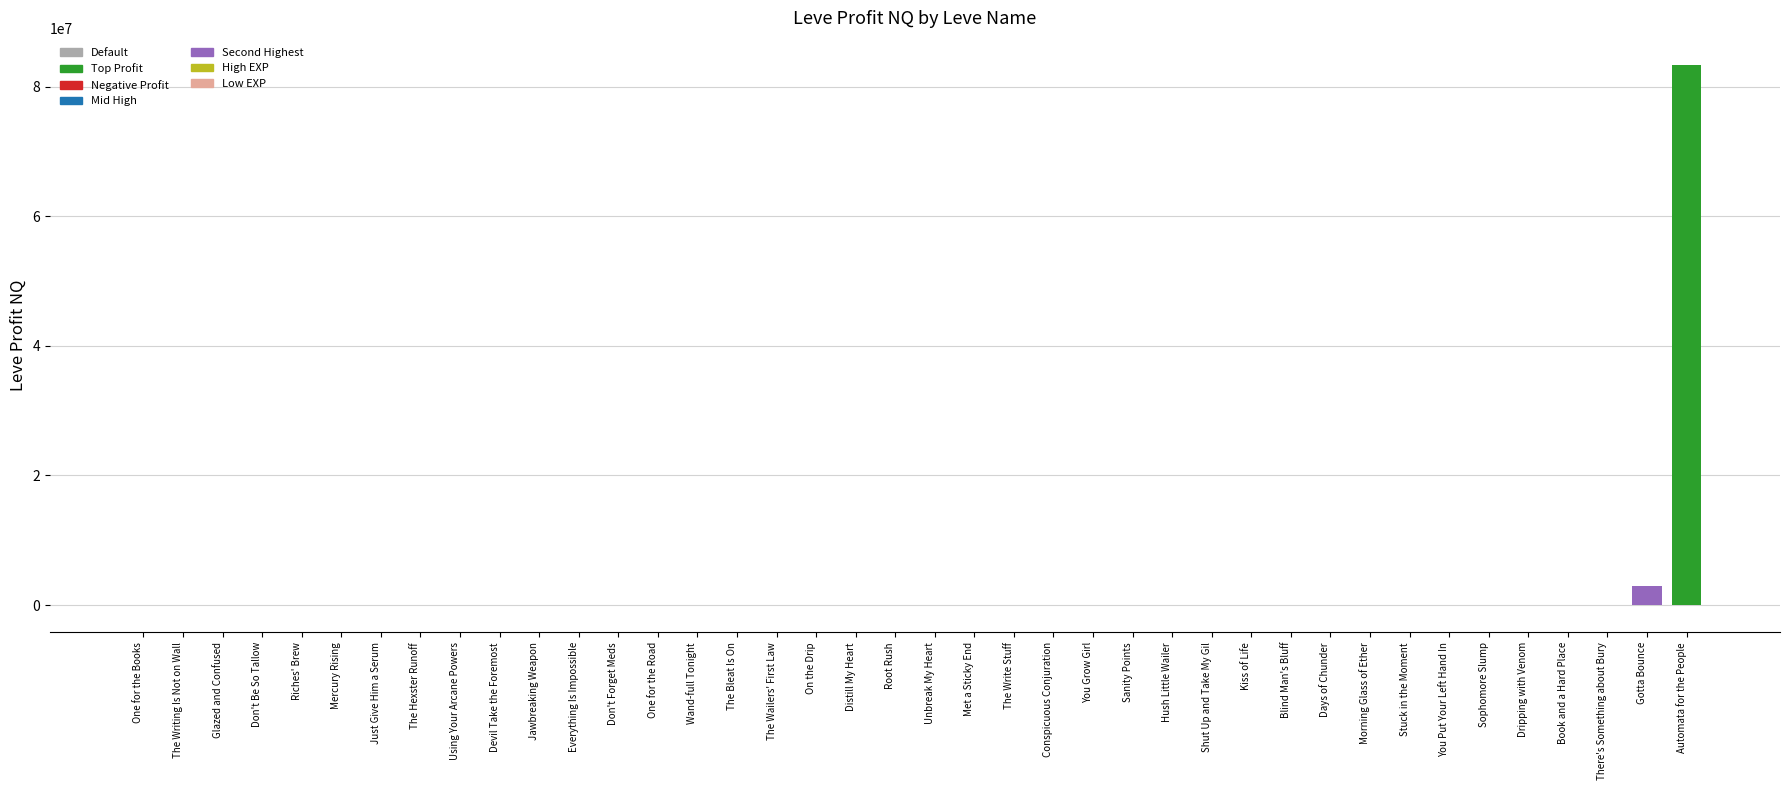

At which label is the value closest to 41643893?

Gotta Bounce